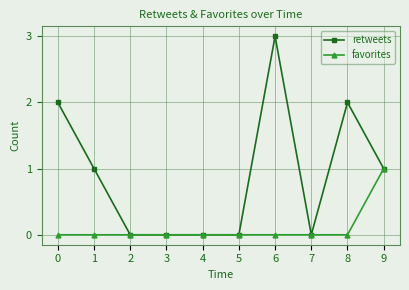

List the series in order of their overall mean, lowest first.

favorites, retweets